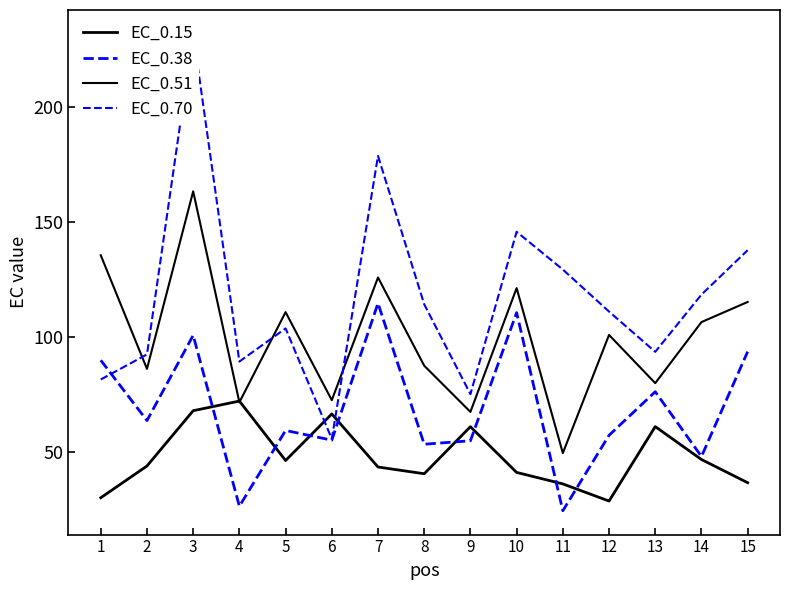

True or false: EC_0.51 and EC_0.38 cross at least once.

False